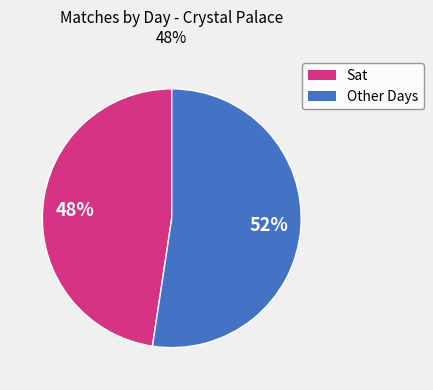

Does any single category account for the majority?

Yes